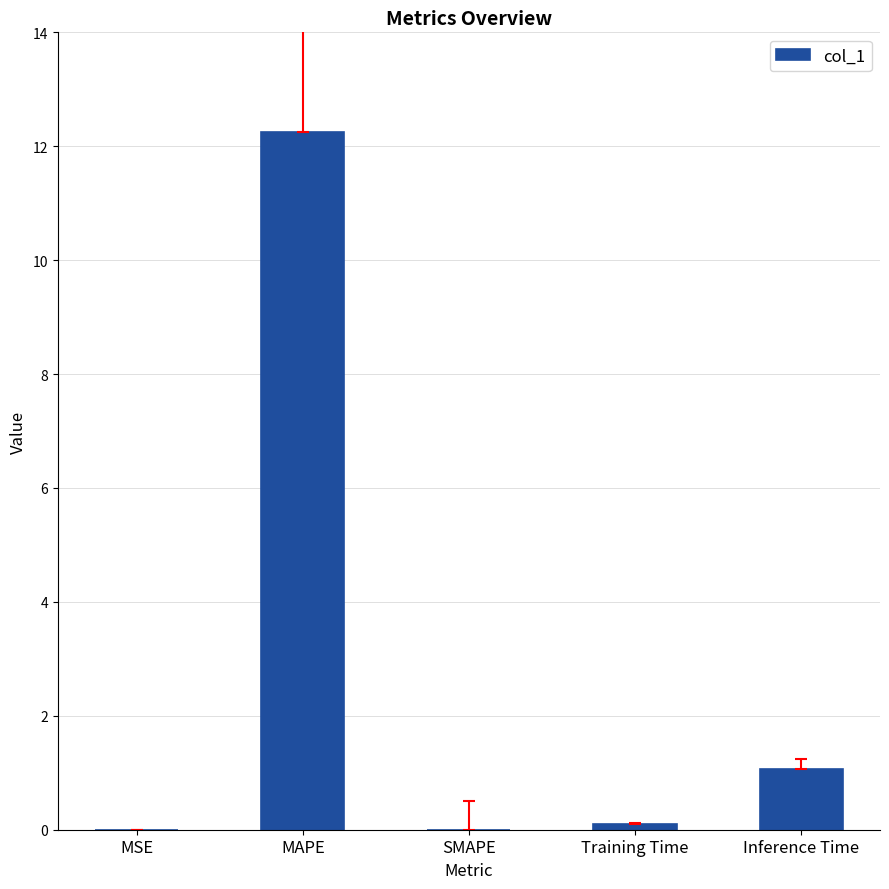

Read the value at MAPE.

12.3